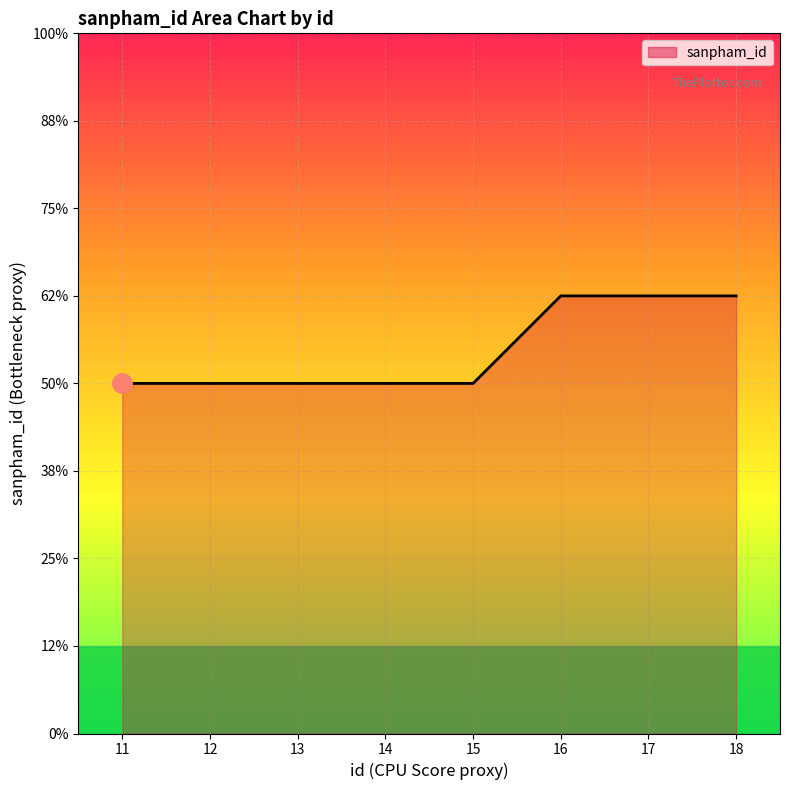

What is the difference between the values at 12 and 16?

1